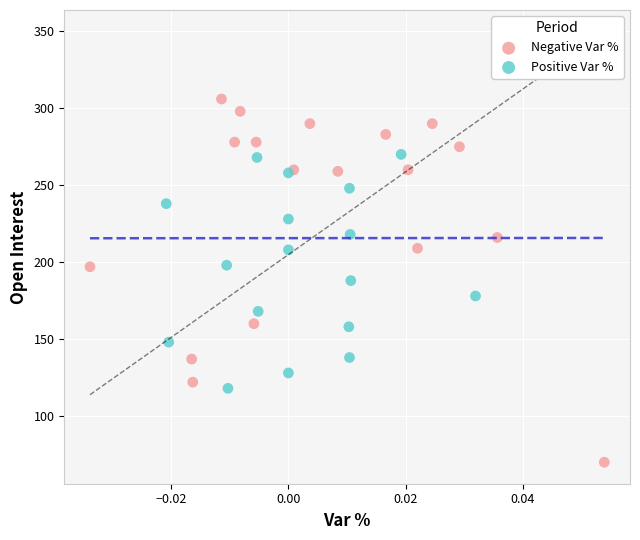

Which series has the widest spread of Y values?

Negative Var %